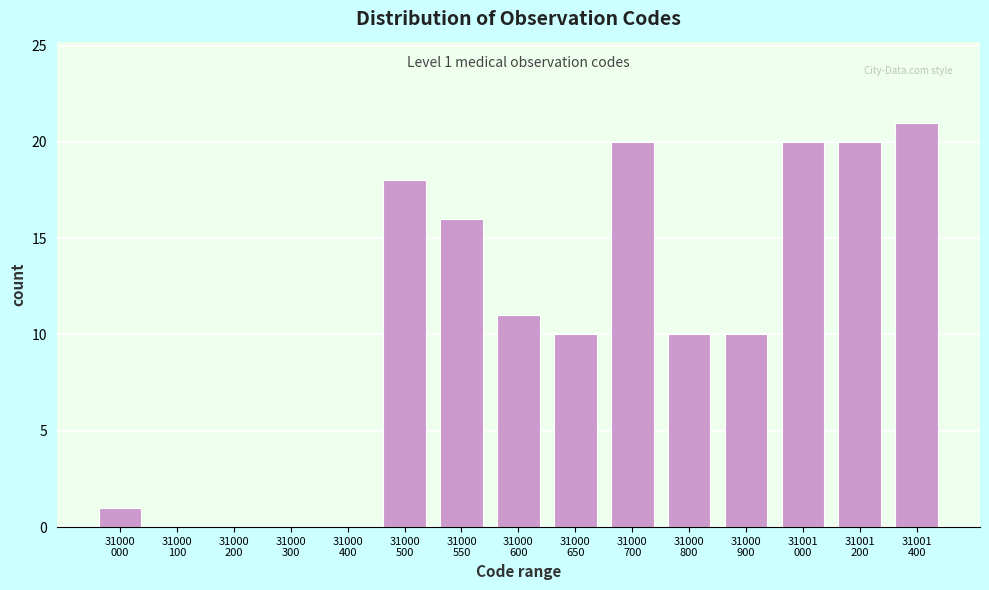

Count the number of data series in this chart.

1